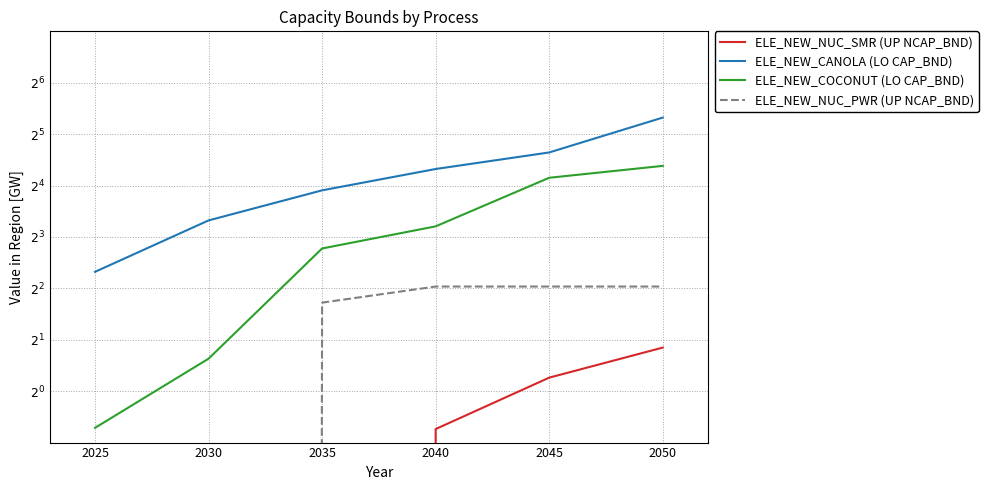

What is the total value across all series at 2050?

66.8